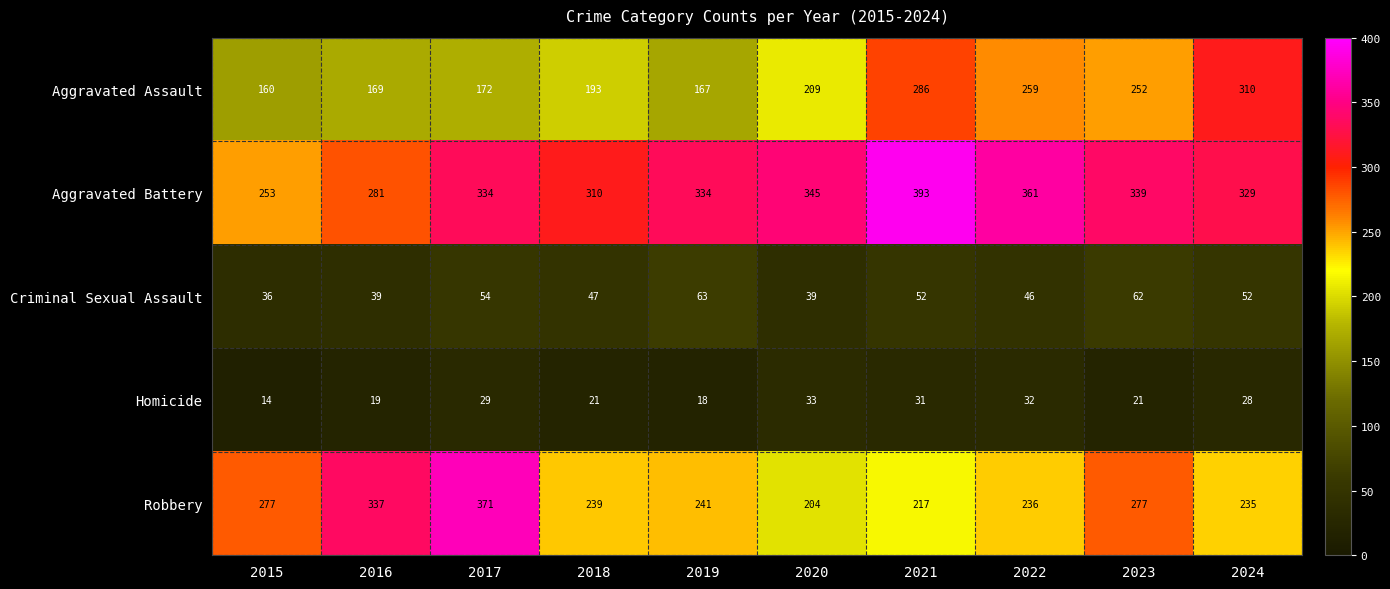

True or false: Criminal Sexual Assault has a value of 36 at 2015.

True